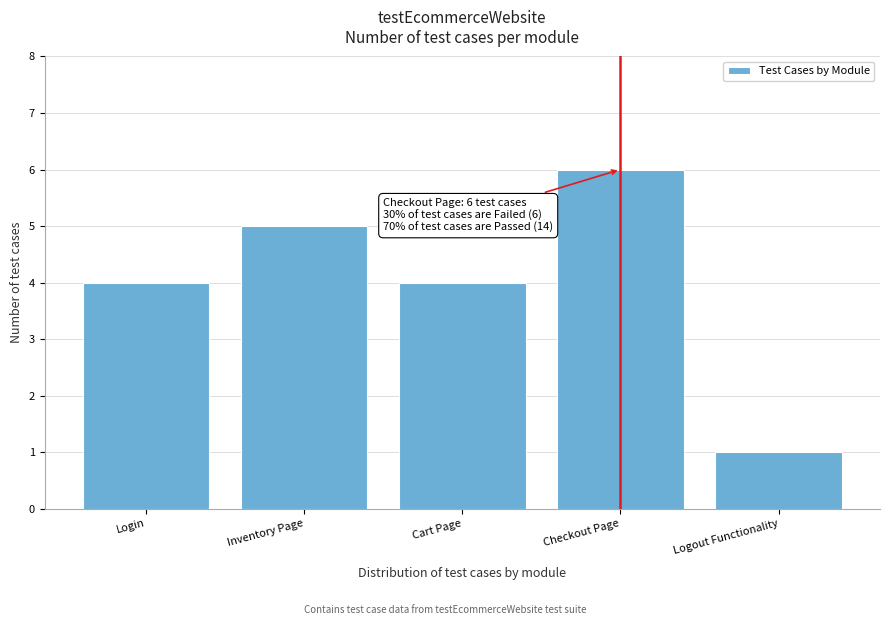

Reading right to left, extract all data points from this chart.

Logout Functionality=1	Checkout Page=6	Cart Page=4	Inventory Page=5	Login=4